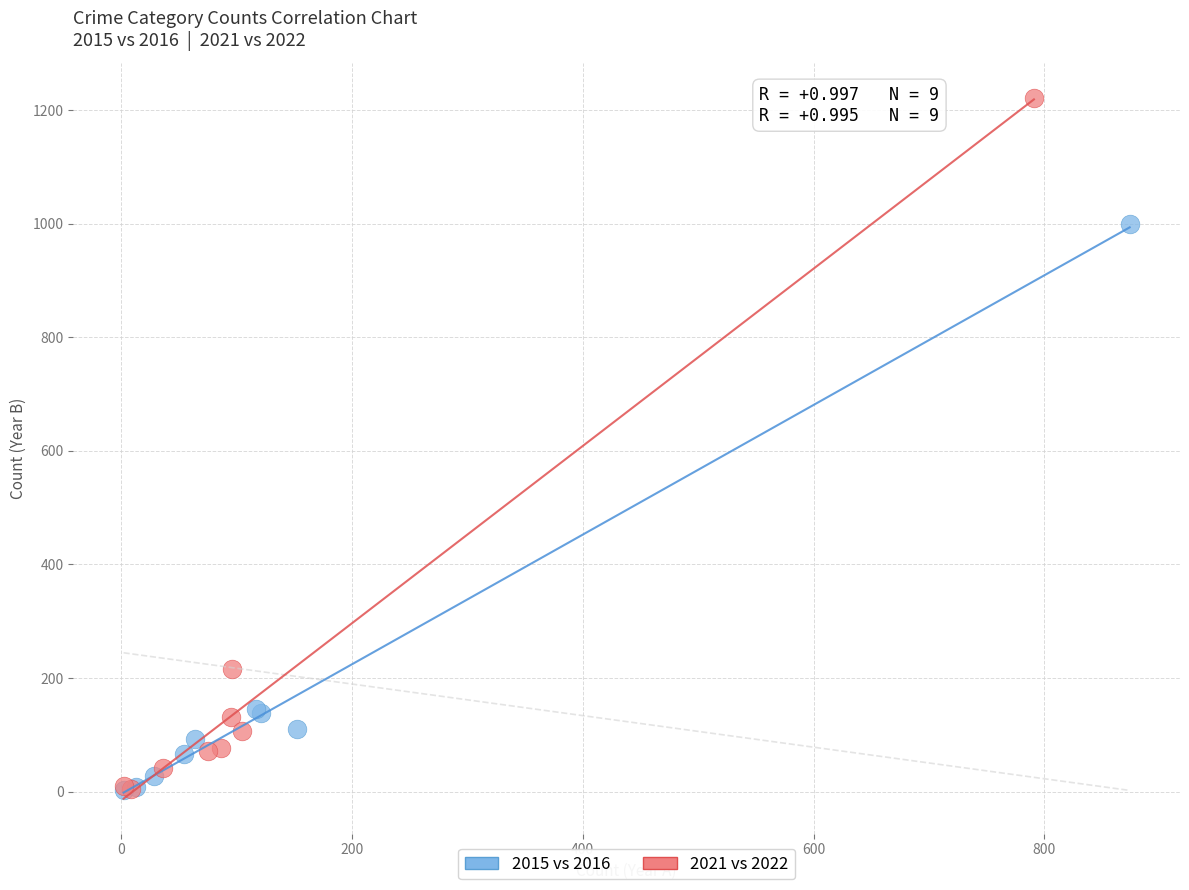

Which series contains the highest Y value?

2021 vs 2022